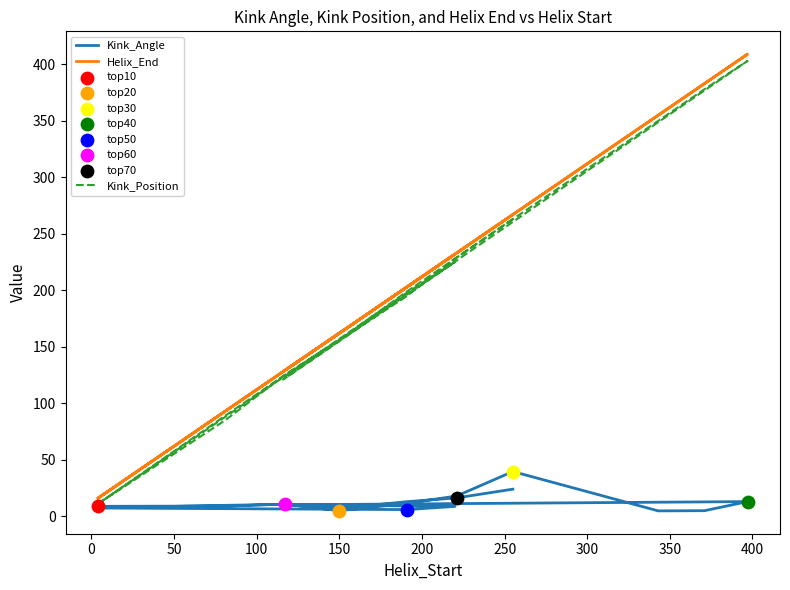

Which series contains the lowest Y value?

Kink_Angle